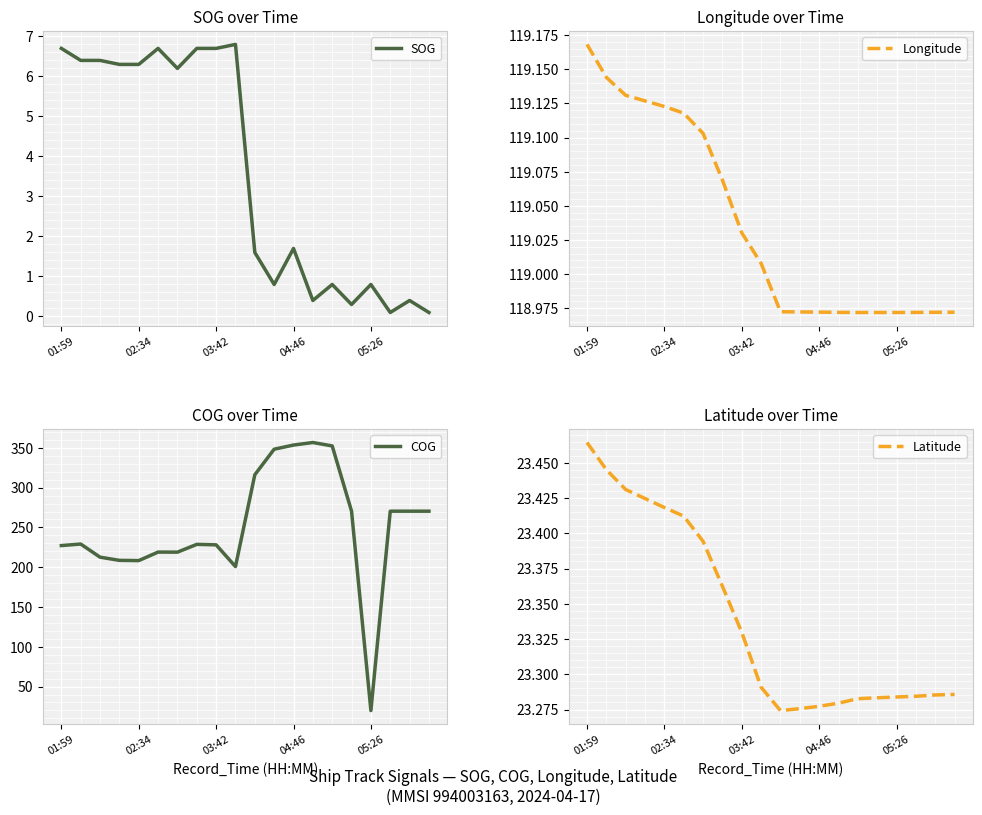

True or false: COG has a value of 395.6 at 19.

False